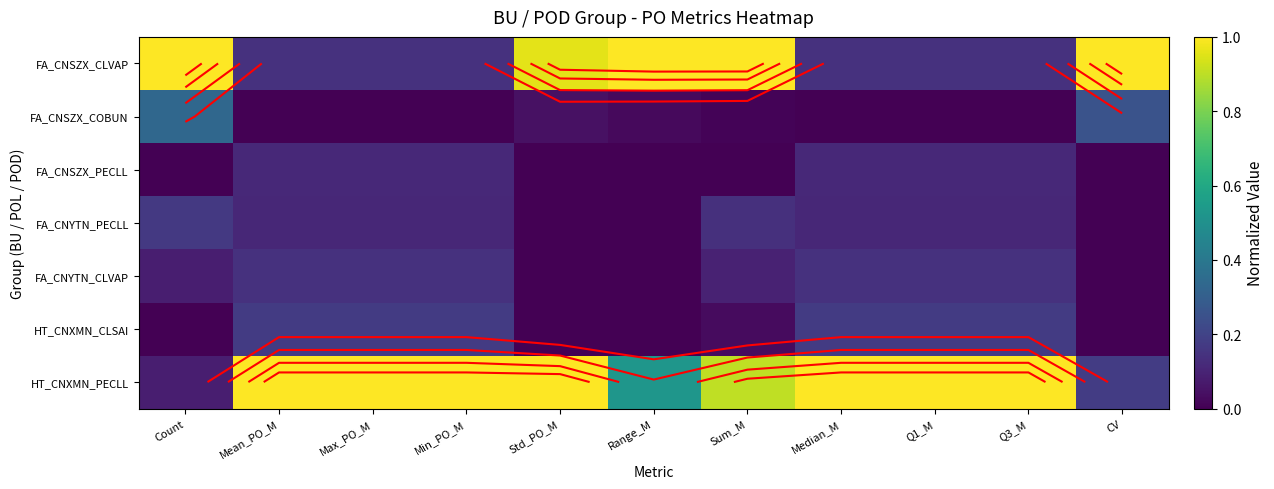

The value of FA_CNSZX_PECLL at Sum_M is 0.0. True or false?

True